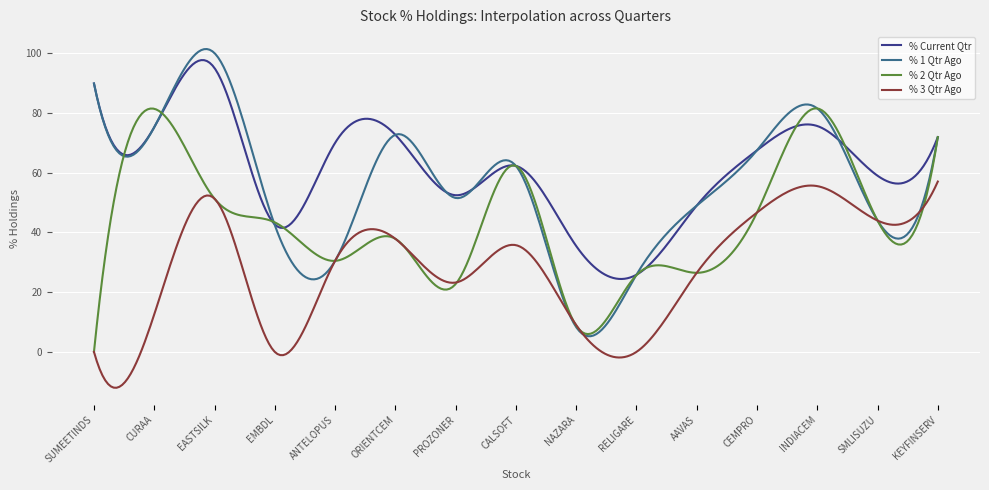

What is the minimum value for % 1 Qtr Ago?

5.3